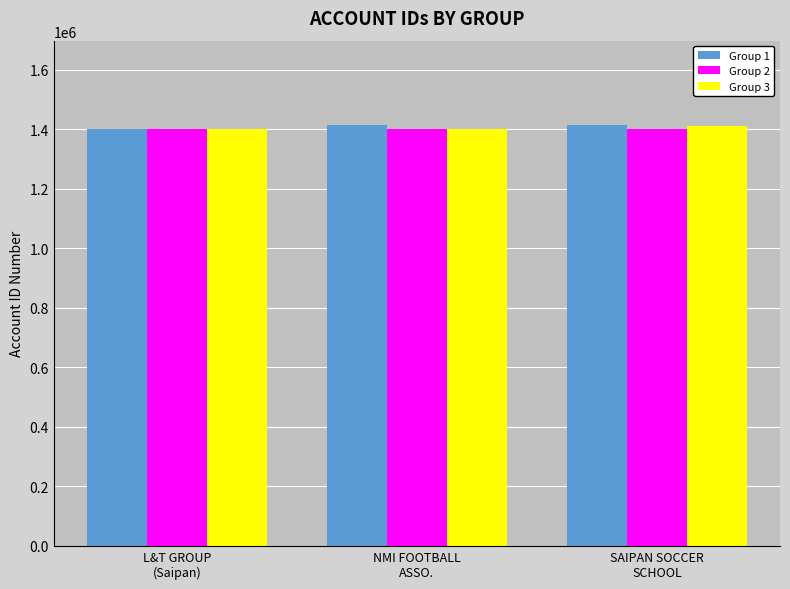

How many Group 2 values are between 1401179 and 1401236?

3